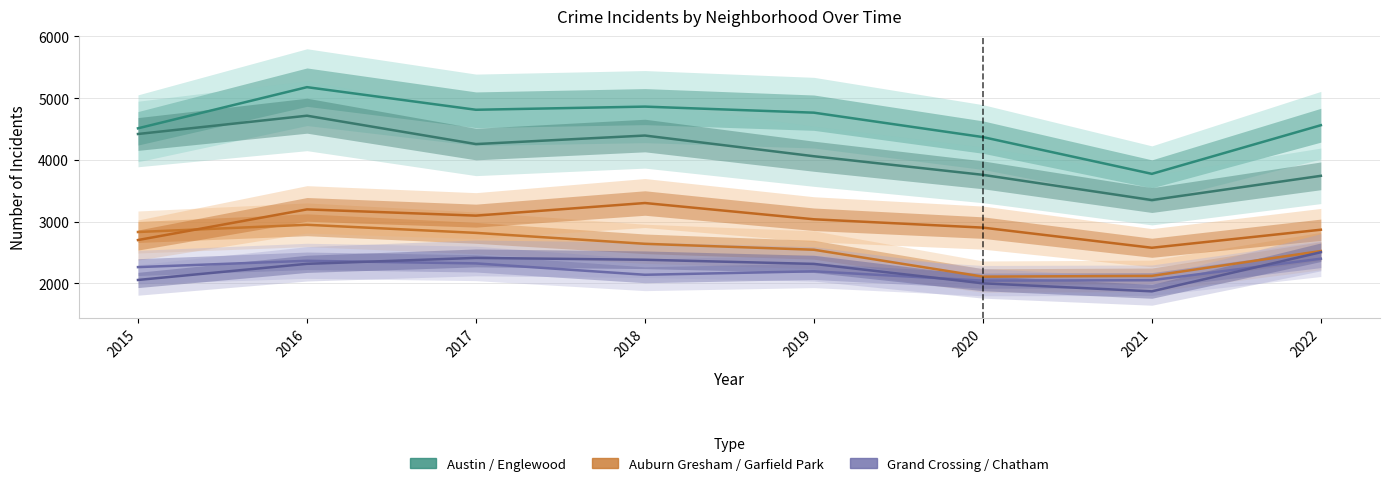

At which label does Garfield Park first exceed 3039?

2016